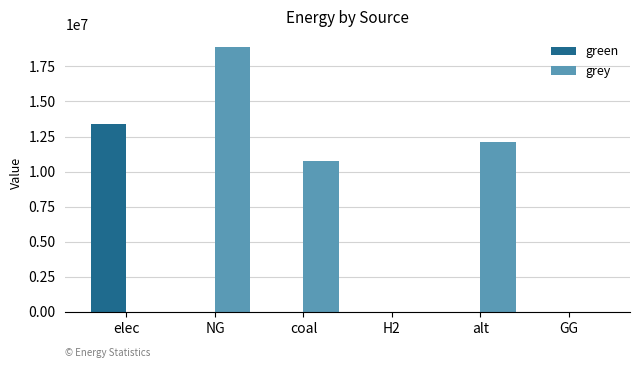

Reading right to left, transcribe all the data shown in this chart.

green: GG=0.0	alt=0.0	H2=0.0	coal=0.0	NG=0.0	elec=13421333.8
grey: GG=0.0	alt=12083802.7	H2=0.0	coal=10788160.8	NG=18862618.7	elec=0.0